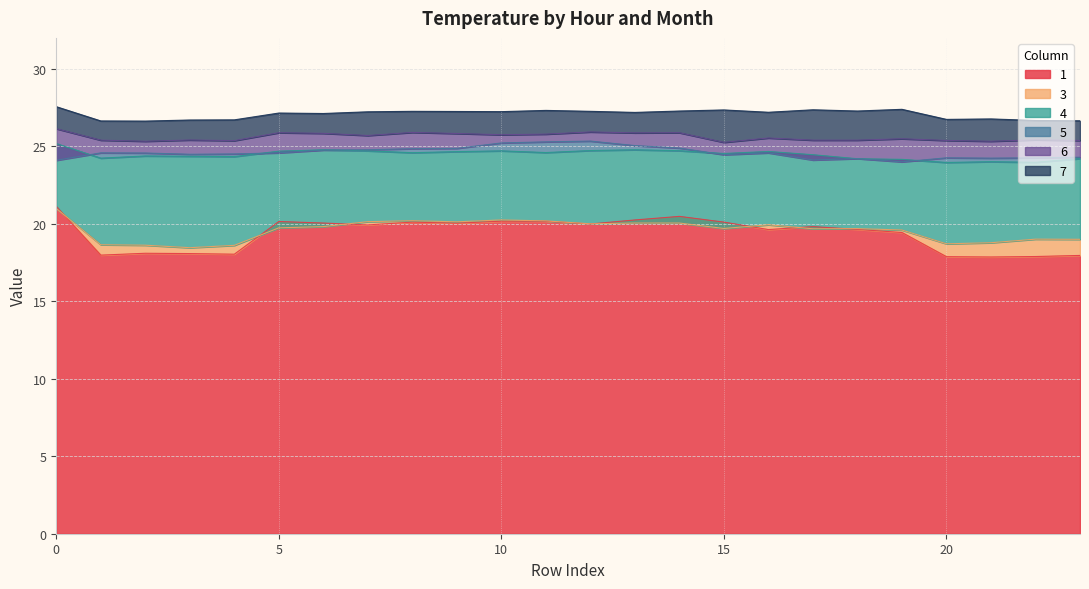

Is the value of 5 at 7 greater than the value of 3 at 16?

Yes